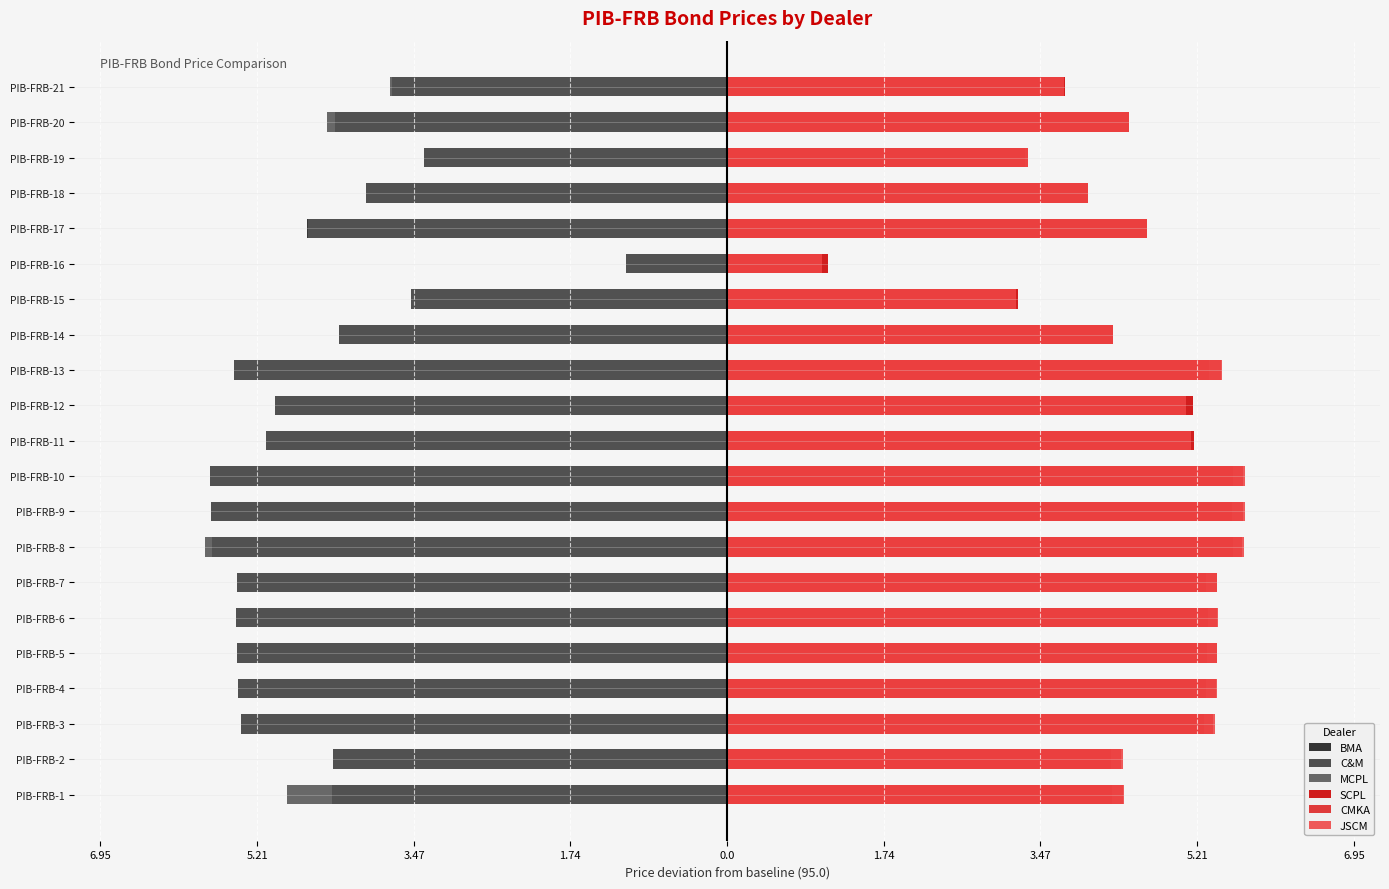

True or false: SCPL has a value of 7.5 at PIB-FRB-2.

False